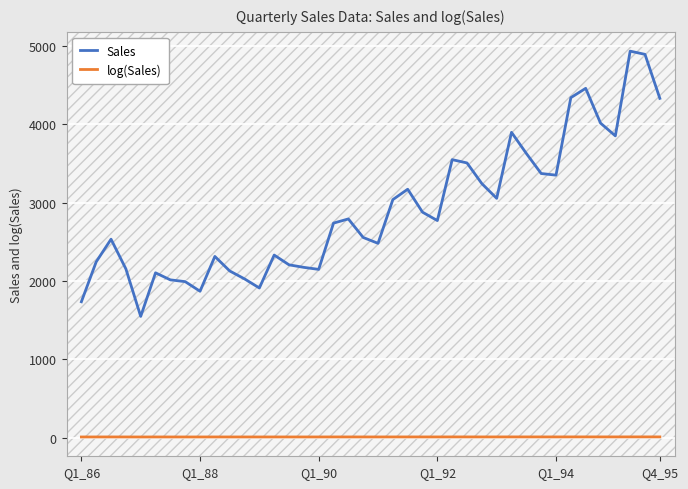

Which series has the largest range (max minus min)?

Sales